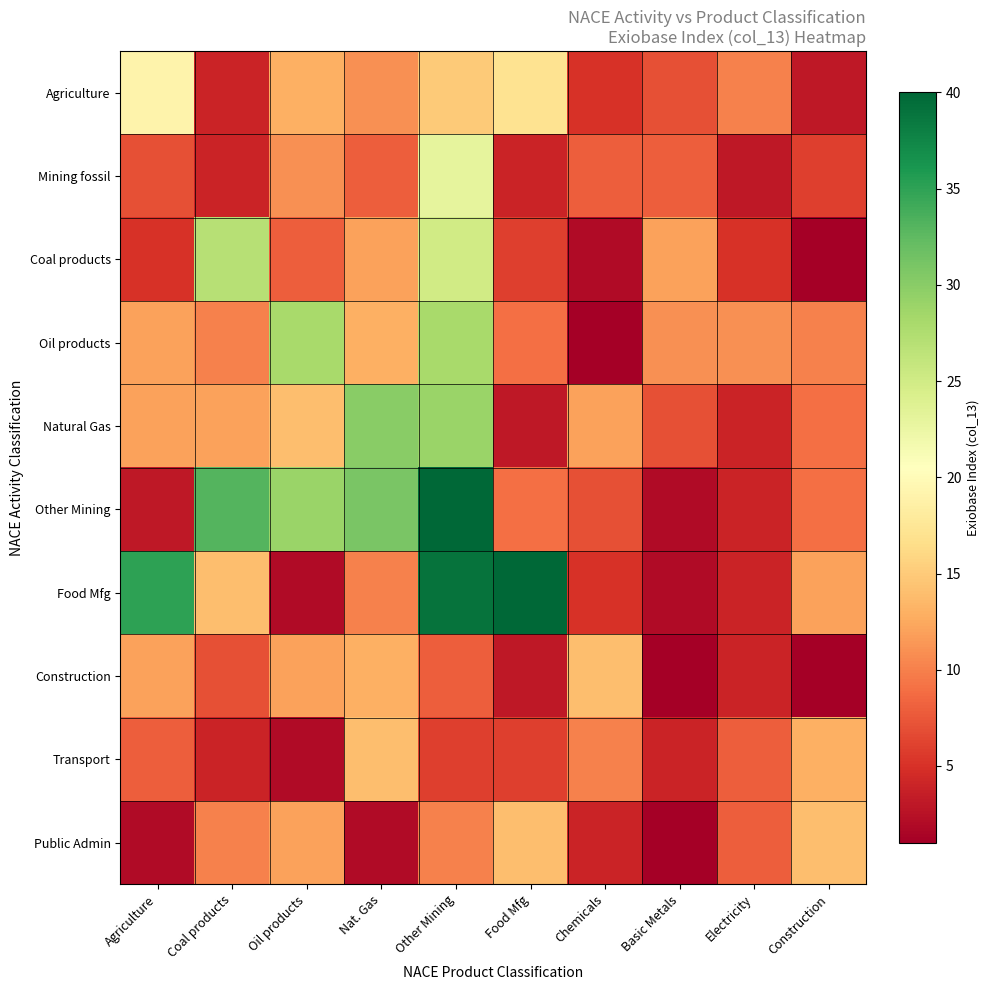

How many categories are shown in the chart?

10